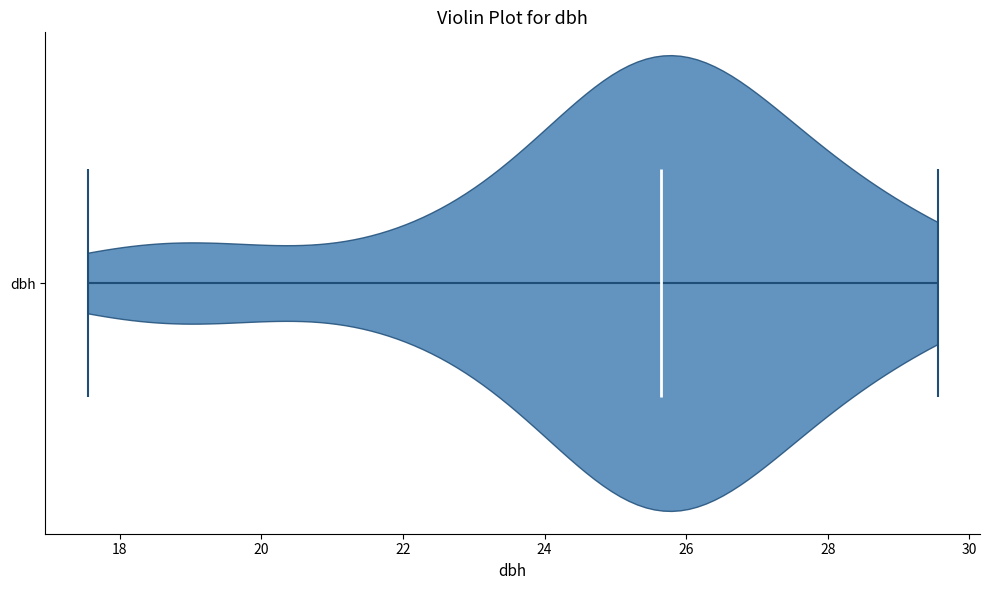

Read this violin plot against the x-axis: where its median line is, and the lowest and highest points the violin reaches. The values are not printed on the chart, so give them approximately, as read against the axis.

median line 25.6, lowest point 17.6, highest point 29.6